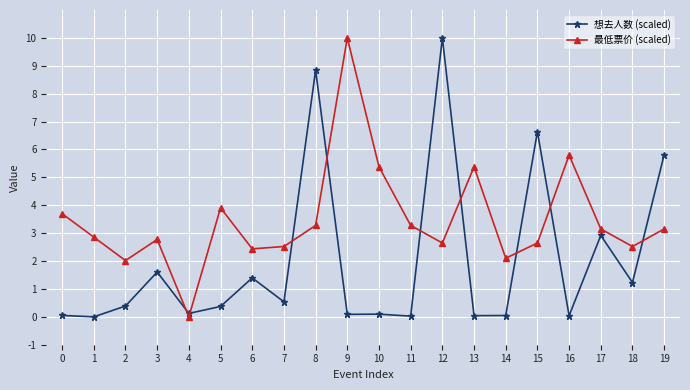

After their last crossing, which series has the higher values: 想去人数 (scaled) or 最低票价 (scaled)?

想去人数 (scaled)